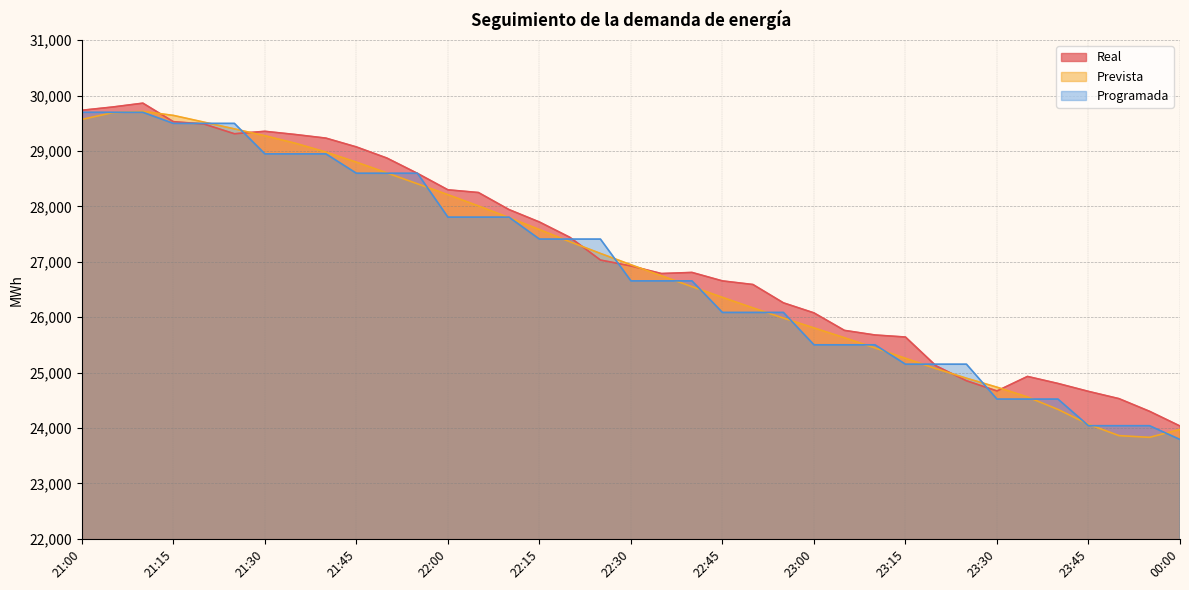

The value of Real at 23:05 is 10812. True or false?

False